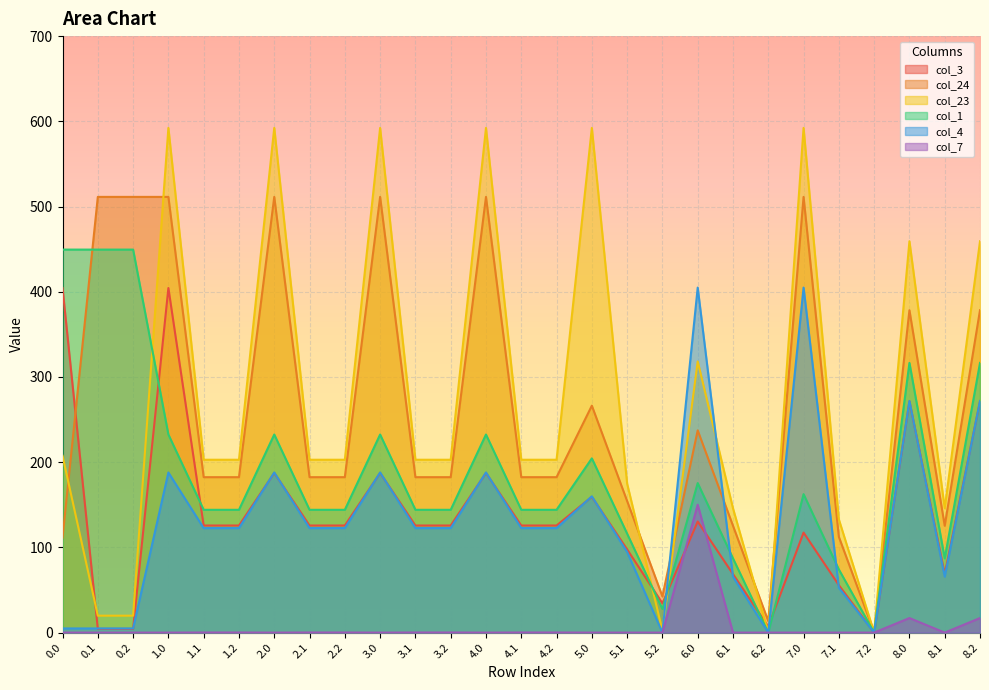

At how many categories does at least one series exceed 416?

11